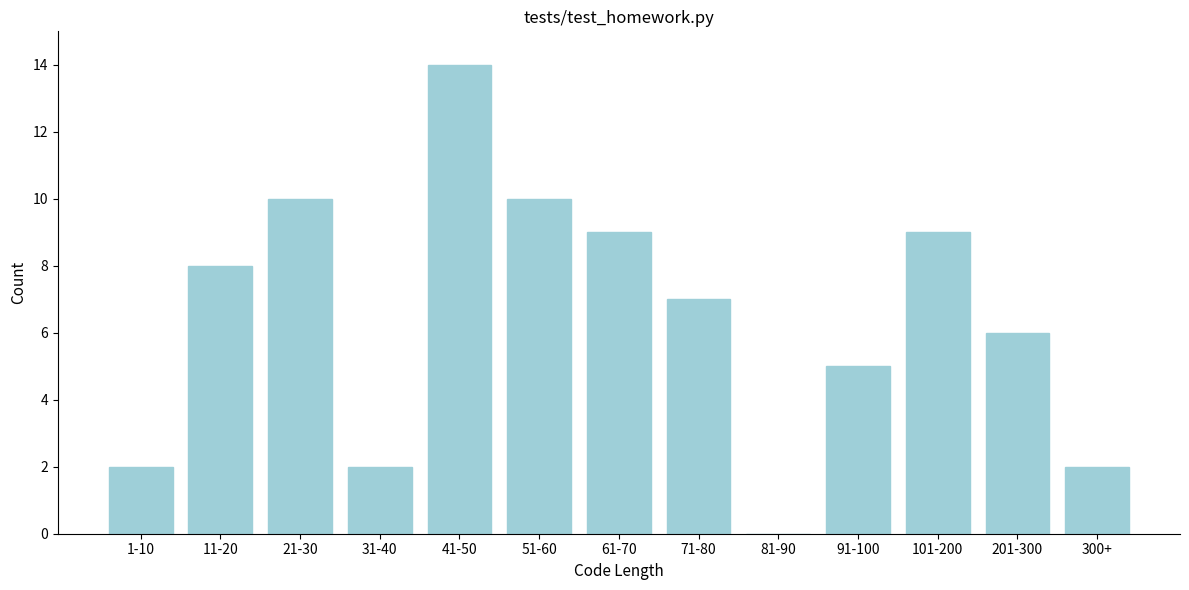

Reading right to left, extract all data points from this chart.

300+=2	201-300=6	101-200=9	91-100=5	81-90=0	71-80=7	61-70=9	51-60=10	41-50=14	31-40=2	21-30=10	11-20=8	1-10=2